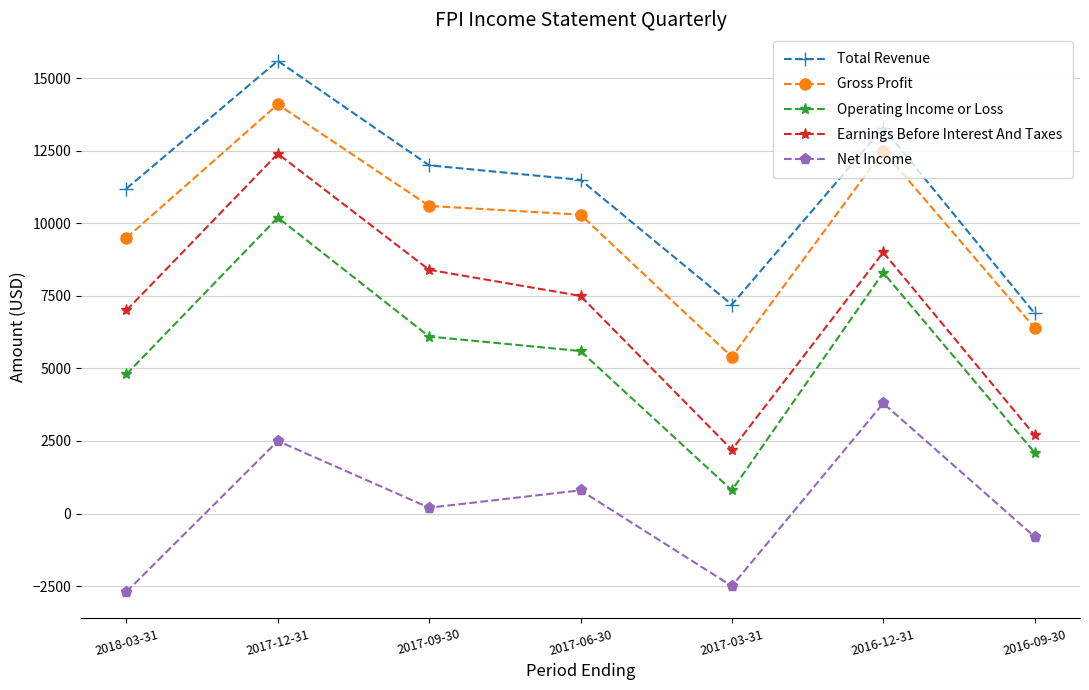

What are all the series names shown in the legend?

Total Revenue, Gross Profit, Operating Income or Loss, Earnings Before Interest And Taxes, Net Income